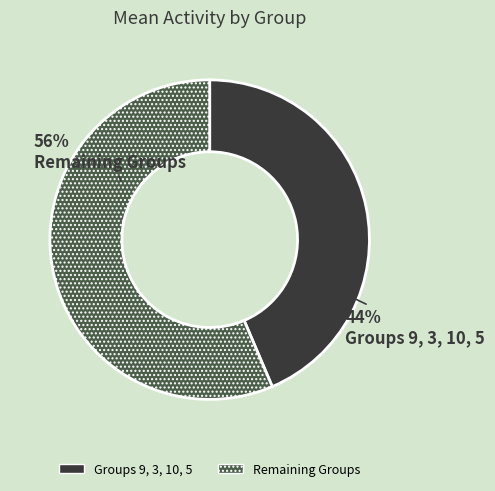

To the nearest percent, what is the average slice percentage?

50%